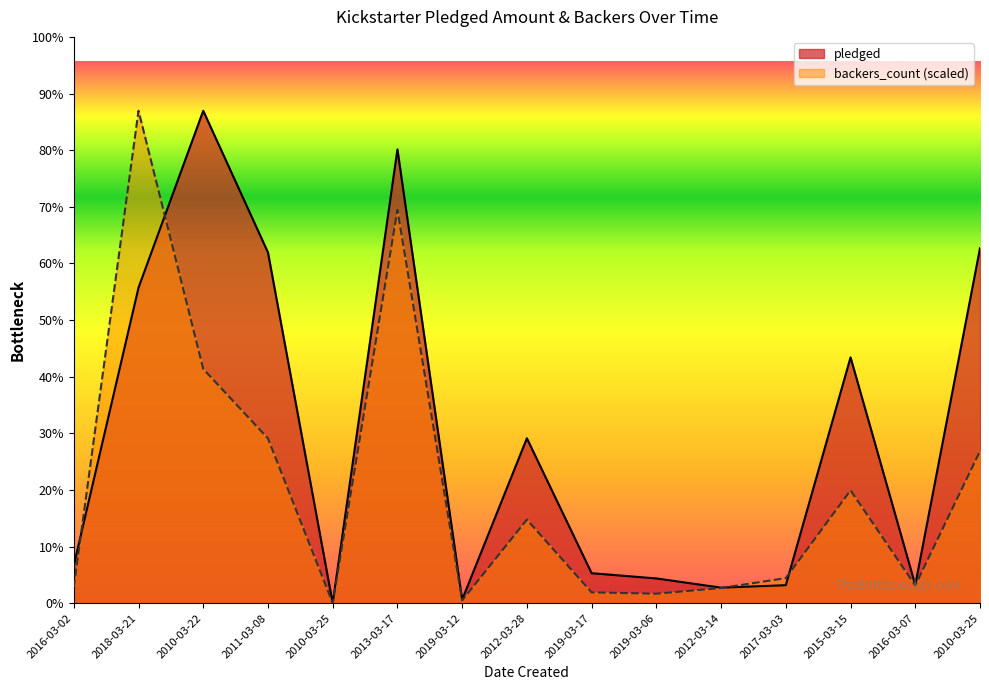

Reading right to left, what are all the values shown in this chart?

pledged: 124517.0	6405.0	86244.0	6338.0	5476.0	8703.0	10541.0	57872.0	1269.0	159185.0	2.0	123040.0	172736.0	110689.0	13250.0
backers_count: 53365.6	6241.6	39595.1	8816.2	5344.4	3354.9	3823.0	29335.5	1014.3	137978.1	39.0	57812.7	82193.9	172736.0	5617.4